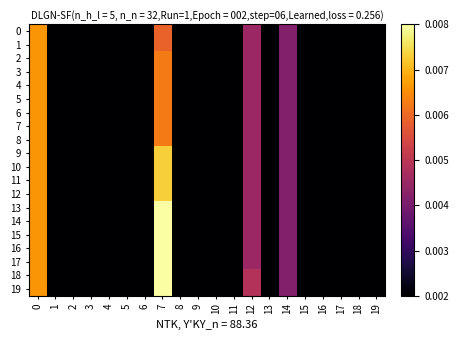

Between 6 and 7, which is larger?

7